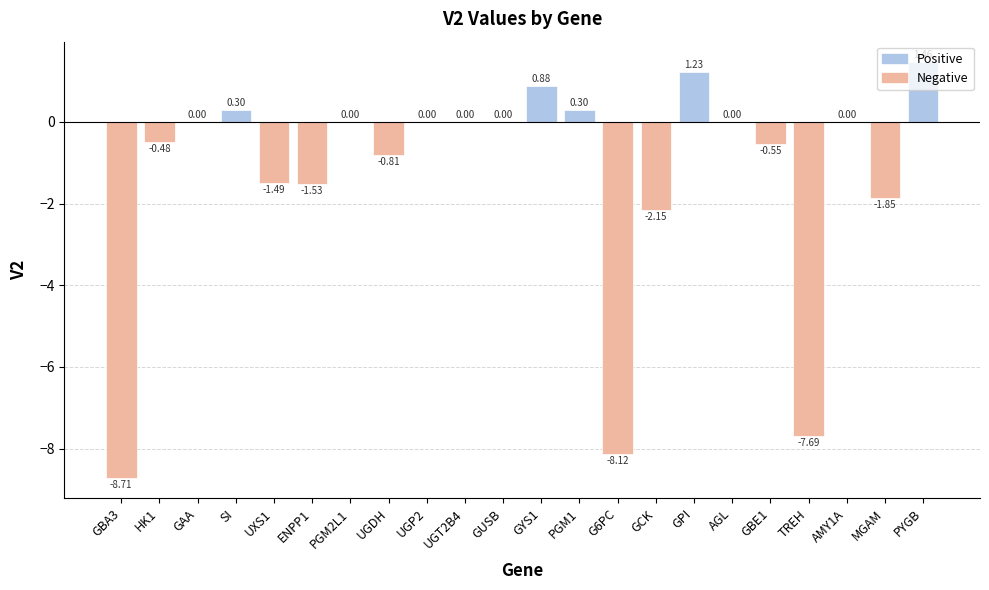

The value at PYGB is 2.4. True or false?

False